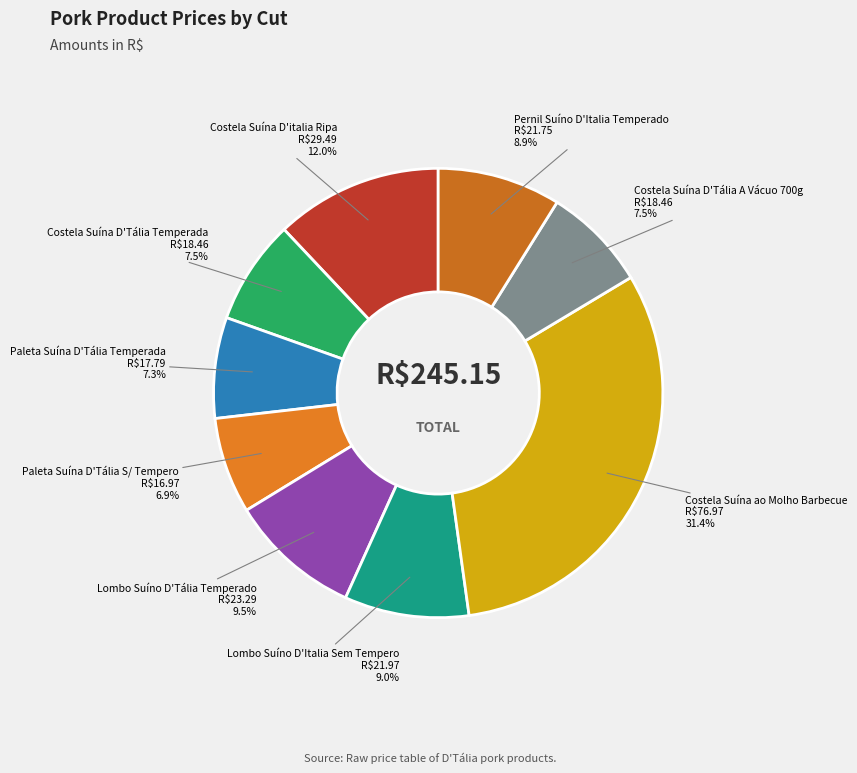

How many segments does this pie chart have?

9